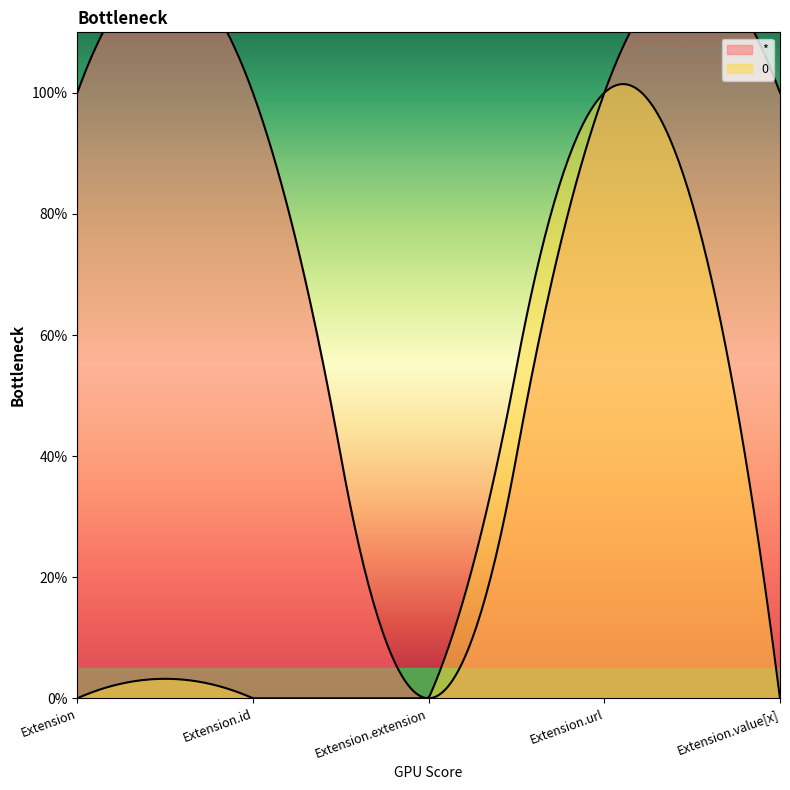

Which category has the lowest value across all series?

Extension.extension